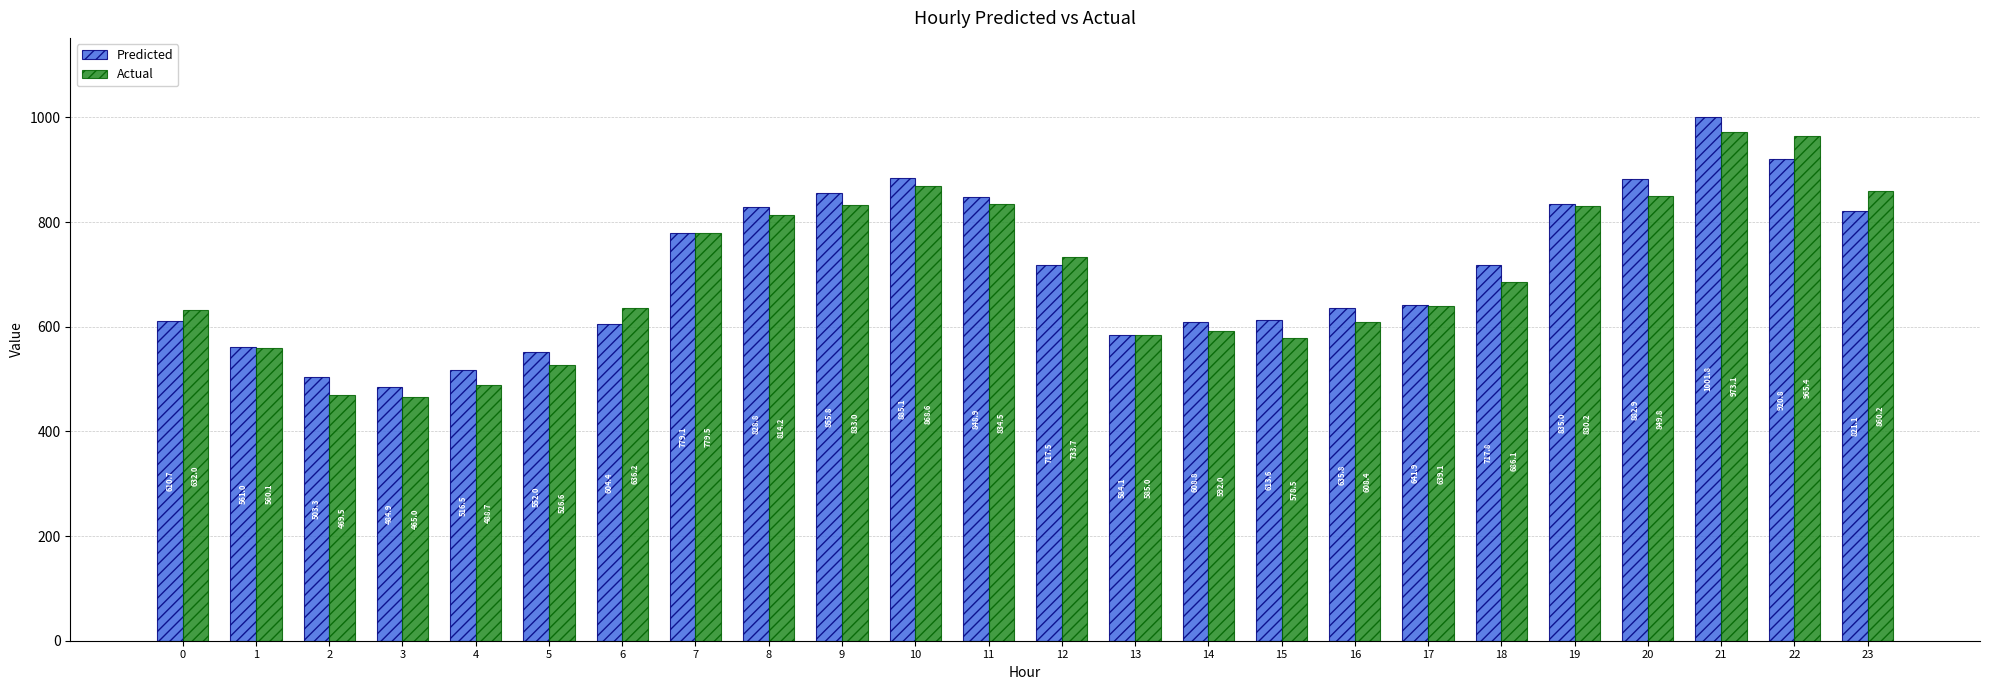

How many data points in Actual are above 686?

12